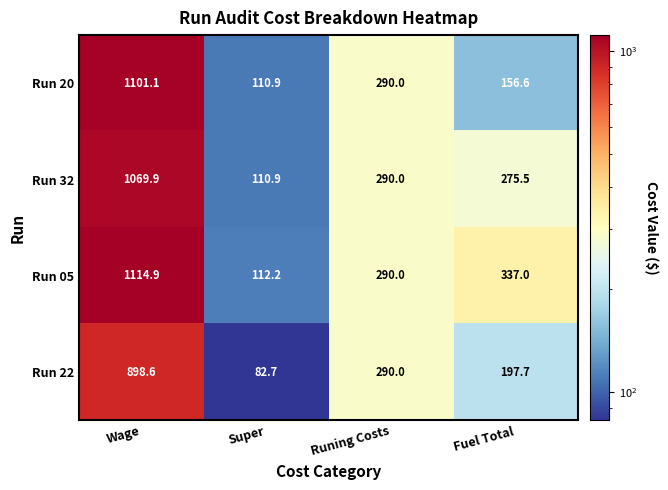

At which label does Run 20 first exceed 290?

Wage